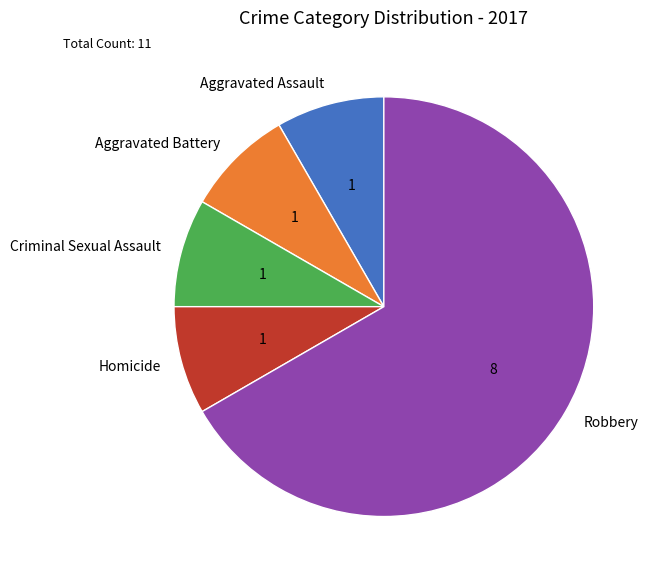

Which slice represents more than half of the pie?

Robbery